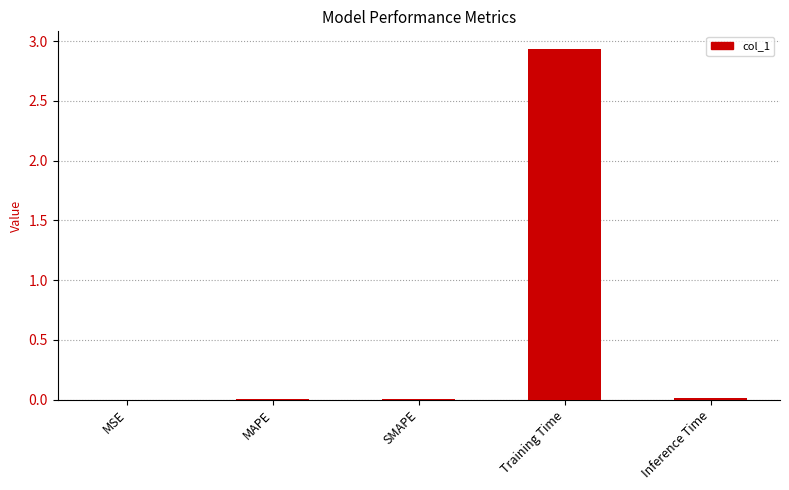

Between SMAPE and Training Time, which is larger?

Training Time